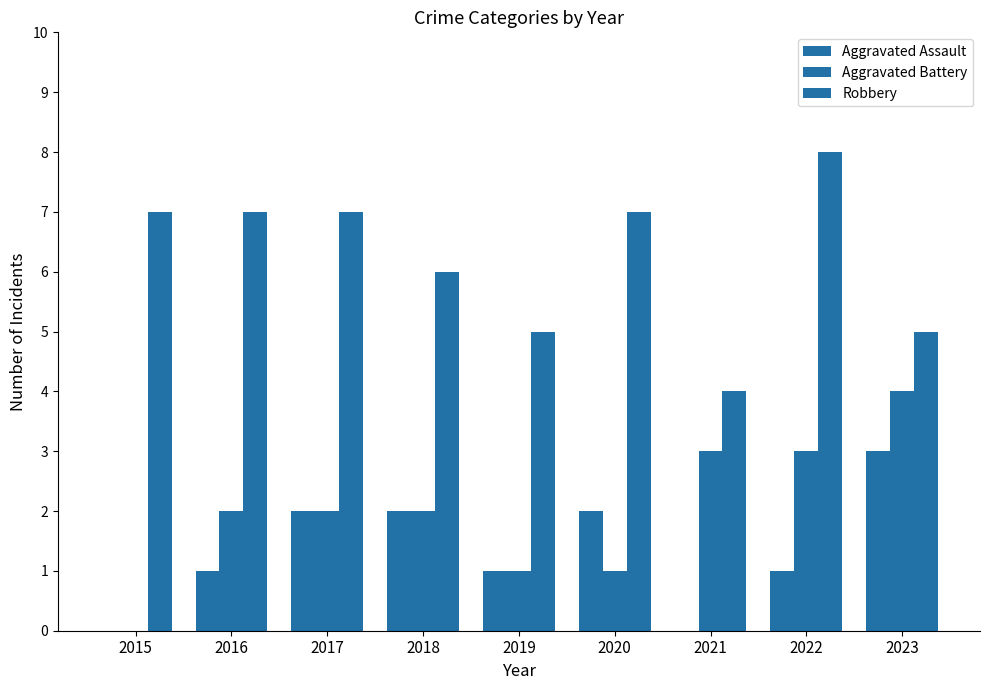

Which series has the largest total across all categories?

Robbery